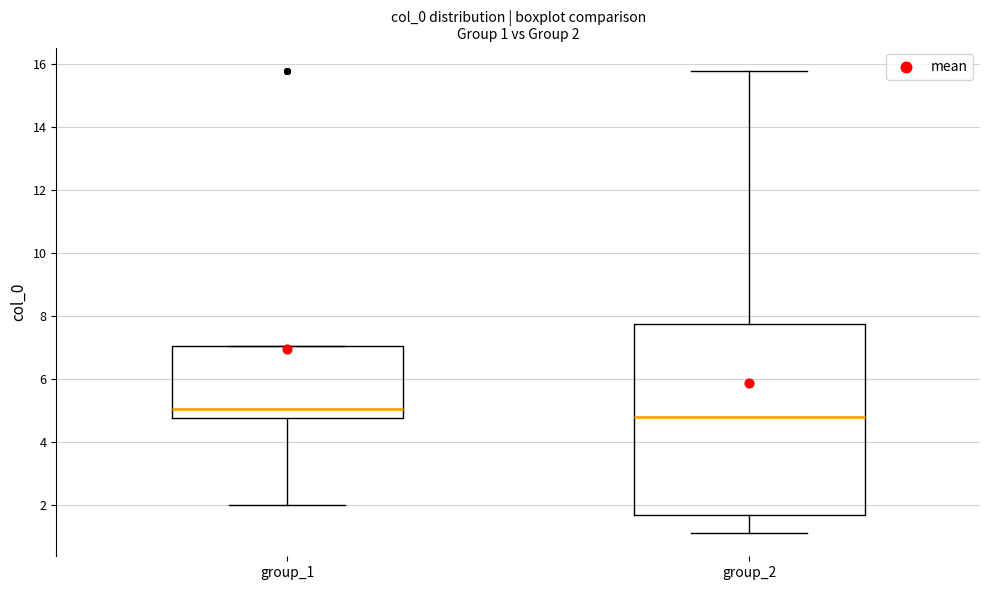

Which box has the lowest median line?

group_2